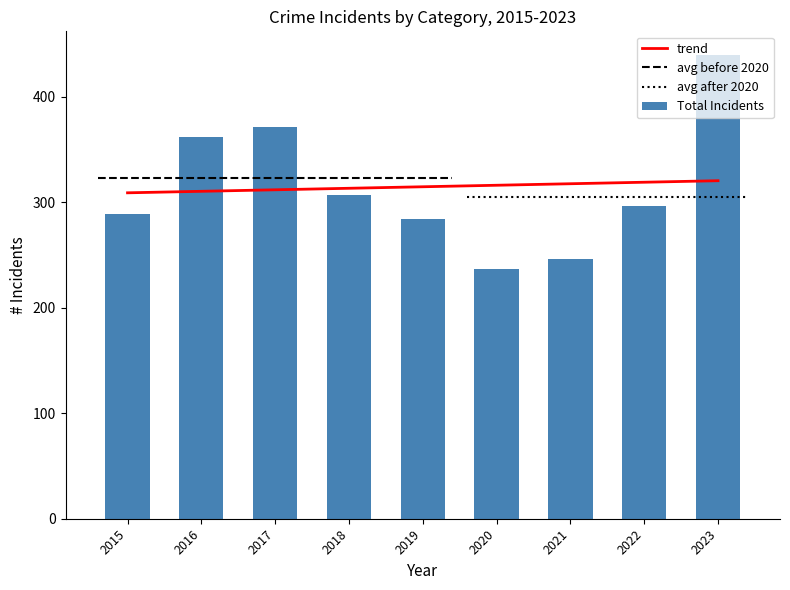

What is the average value of the Total Incidents series?

315